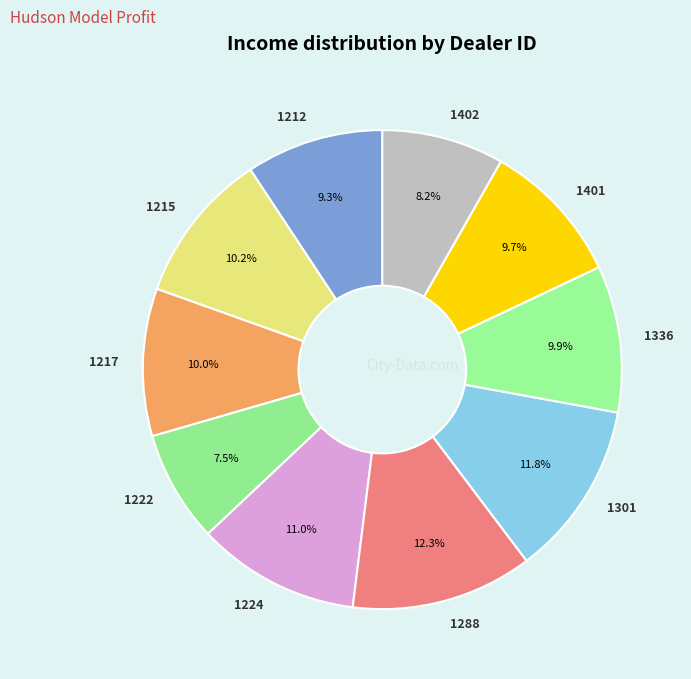

How many slices are in this pie chart?

10